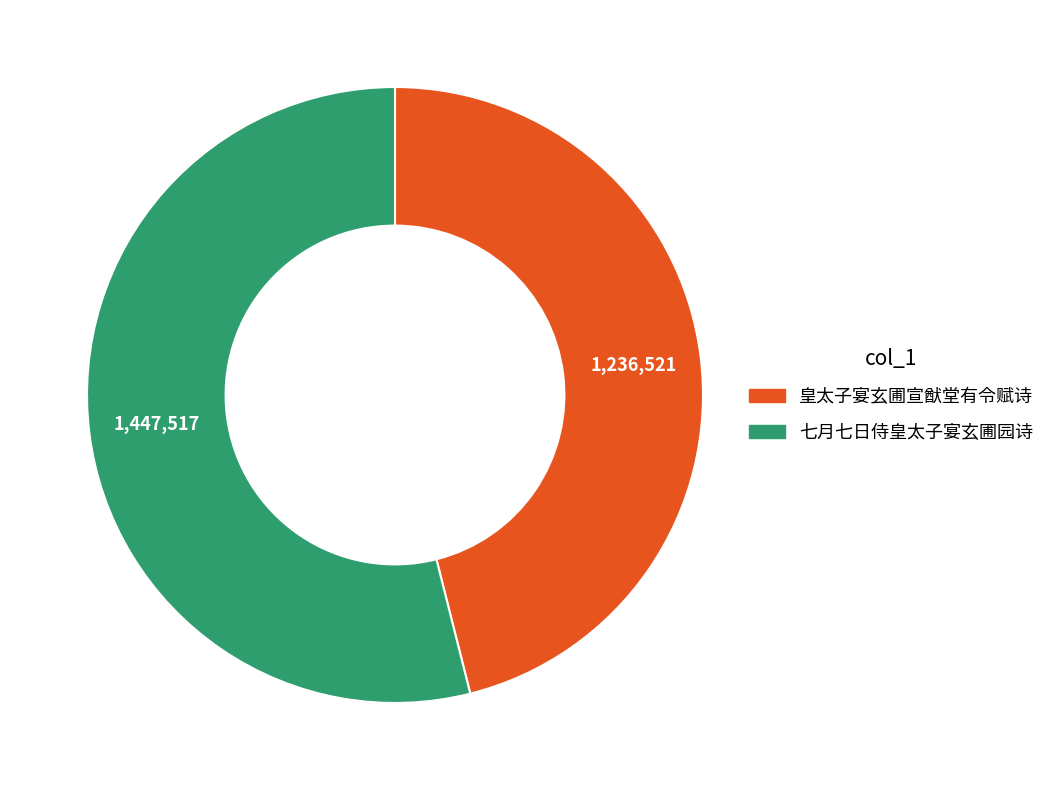

Is there any slice that represents more than half of the pie?

Yes